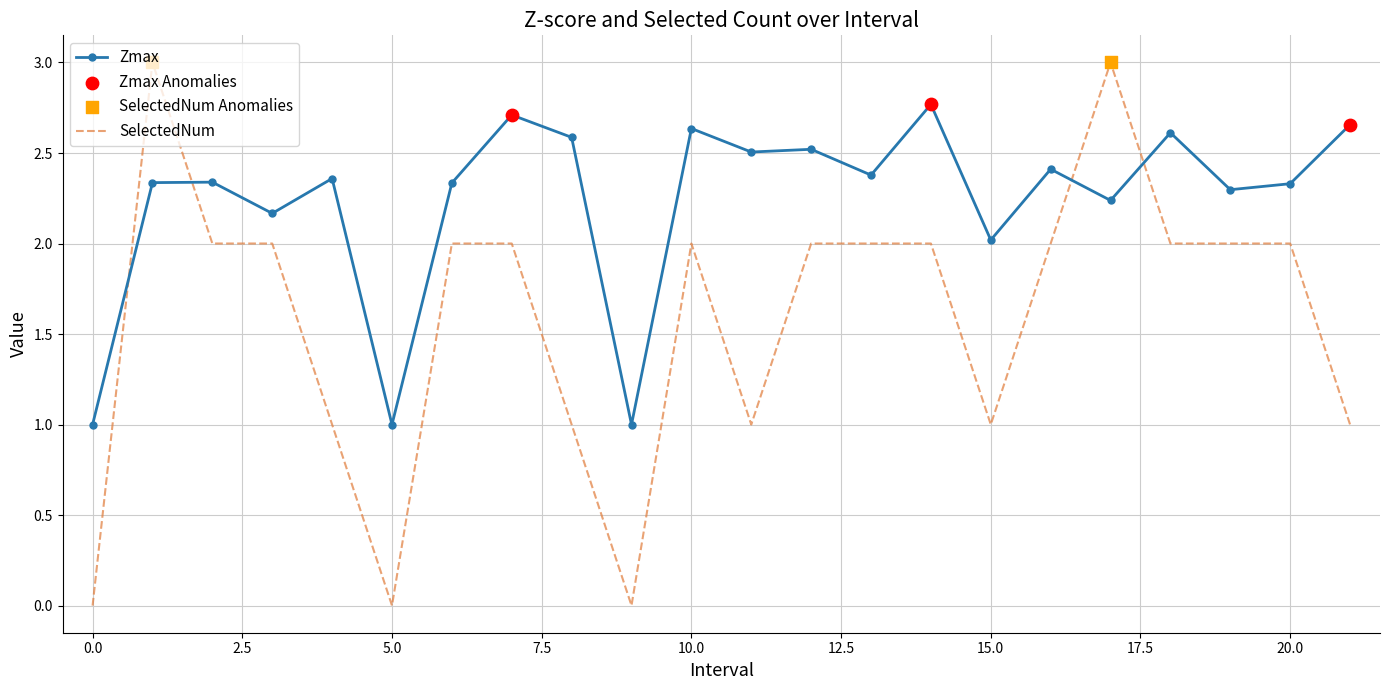

What is the difference between the maximum and minimum values in the SelectedNum series?

3.0